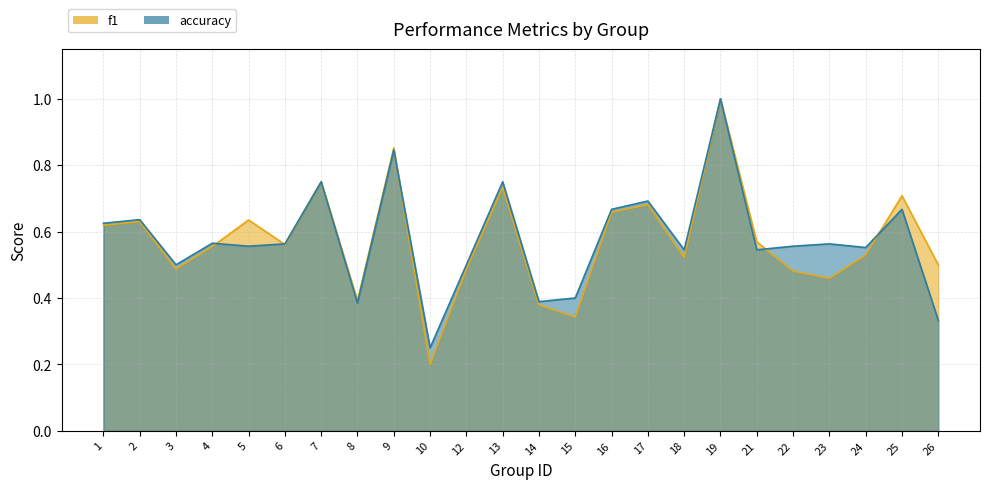

What is the greatest value displayed?

1.0